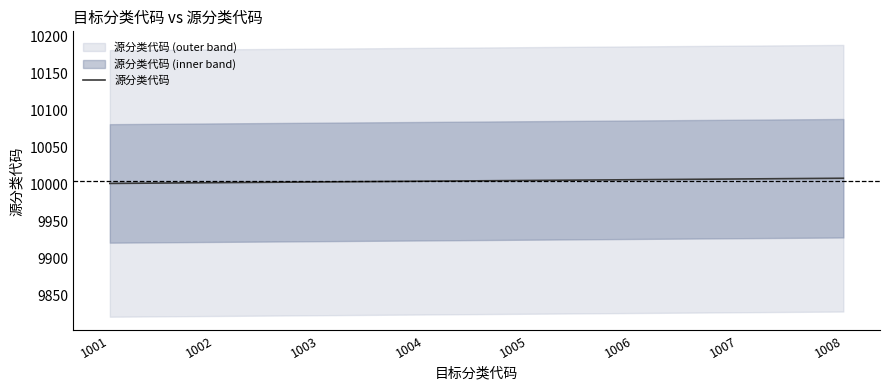

Count the number of categories in the chart.

8